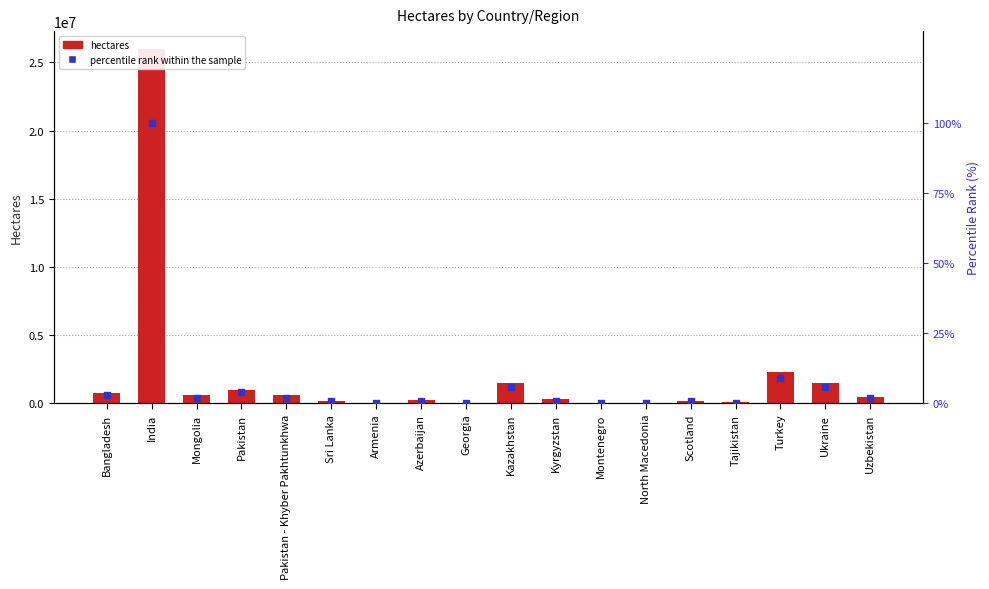

Which series has the largest total across all categories?

hectares